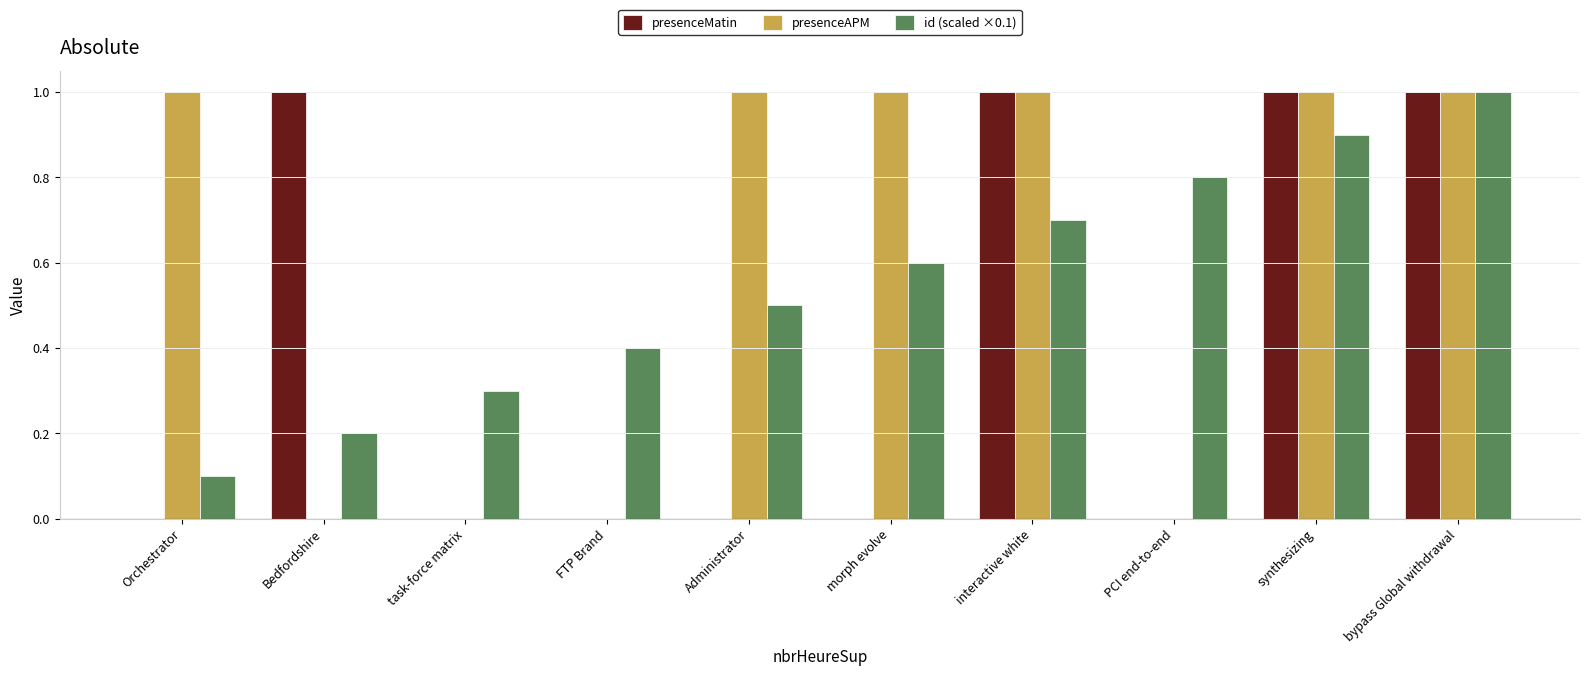

How many distinct data groups are displayed?

3